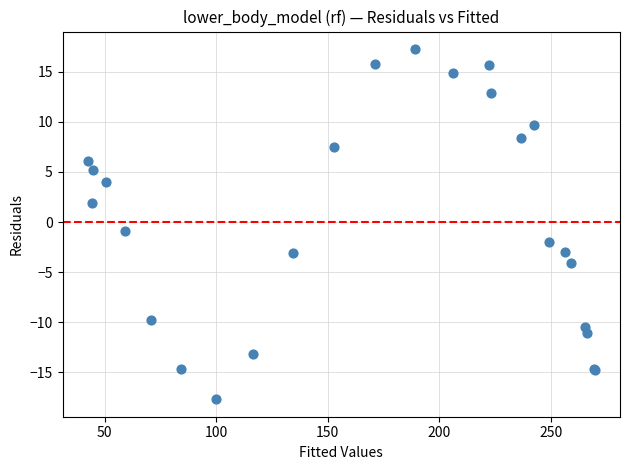

What Y value in the scatter plot is closest to 0?

-0.9